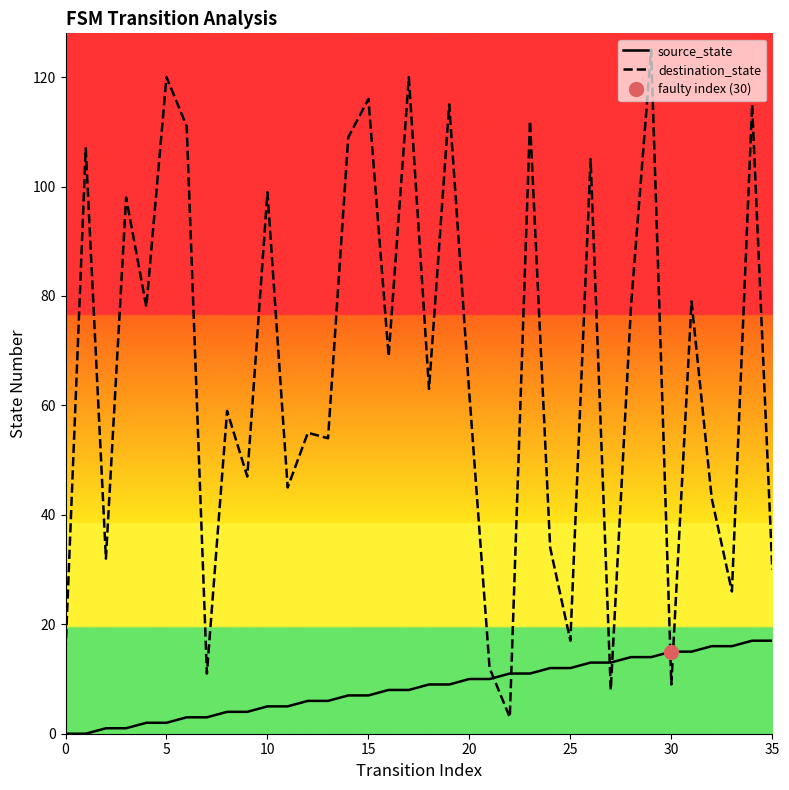

The source_state series shows 5 at 32. True or false?

False